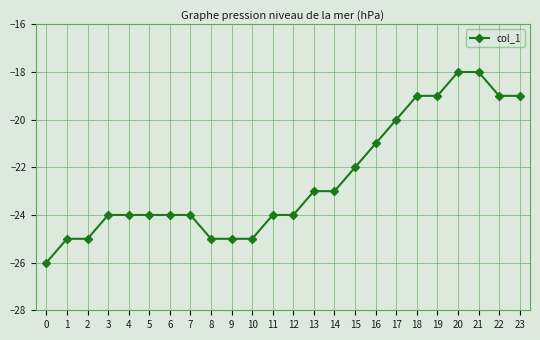

Reading right to left, list all the values displayed in this chart.

-19	-19	-18	-18	-19	-19	-20	-21	-22	-23	-23	-24	-24	-25	-25	-25	-24	-24	-24	-24	-24	-25	-25	-26